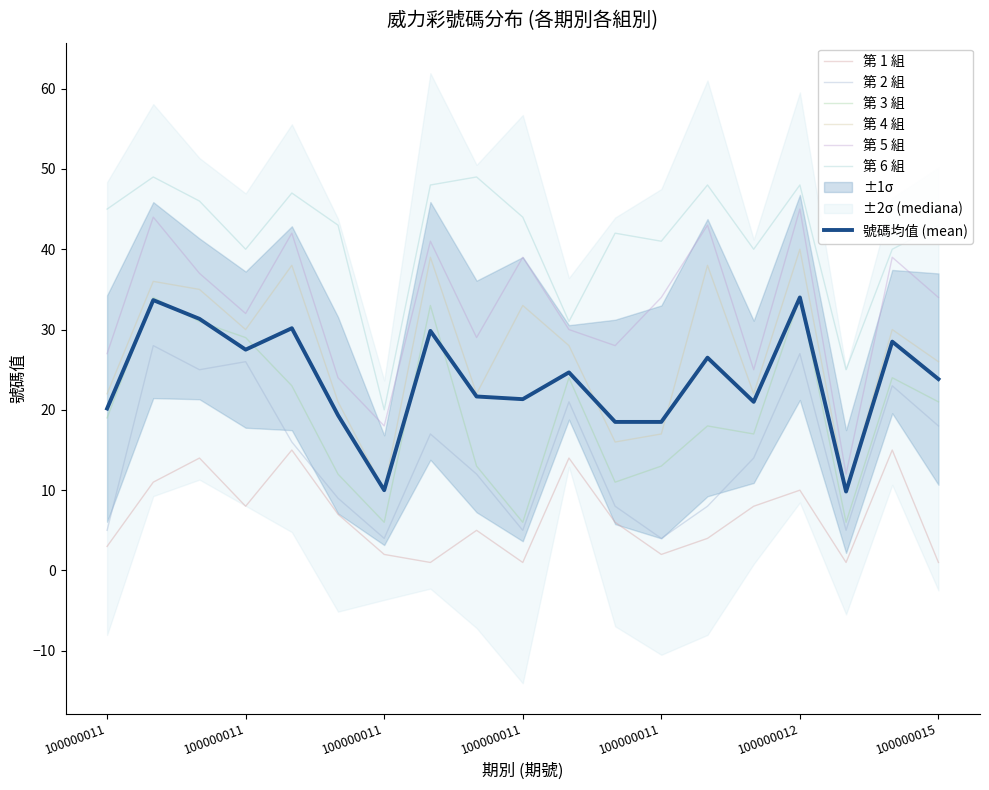

True or false: 第 5 組 and 第 2 組 intersect in this chart.

False